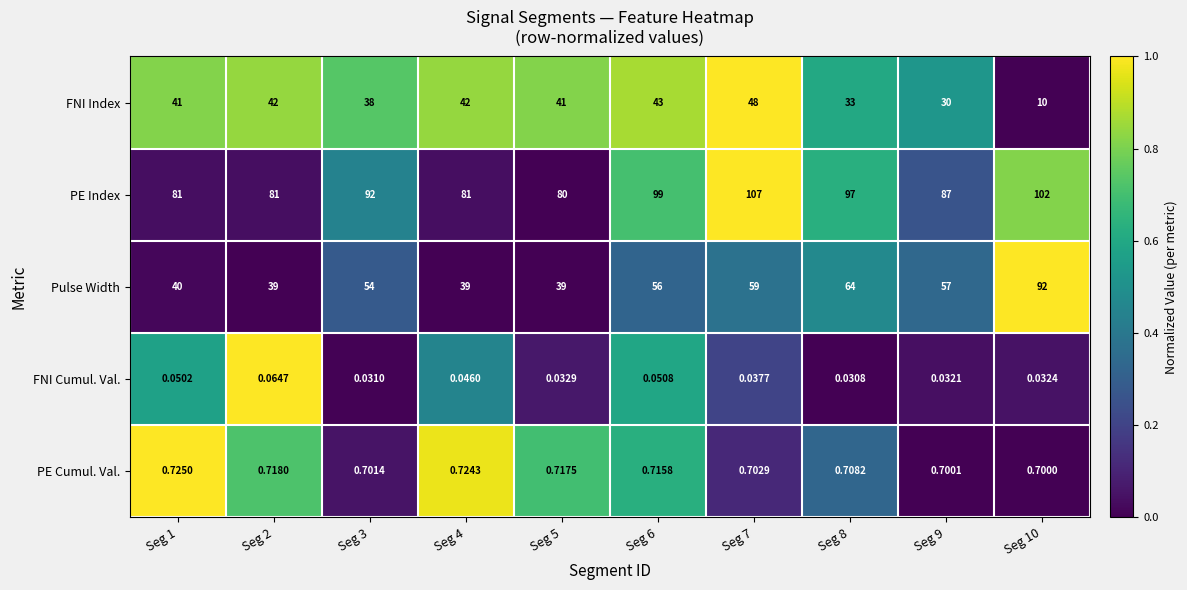

Between Seg 3 and Seg 7, which series saw the biggest shift?

PE Index